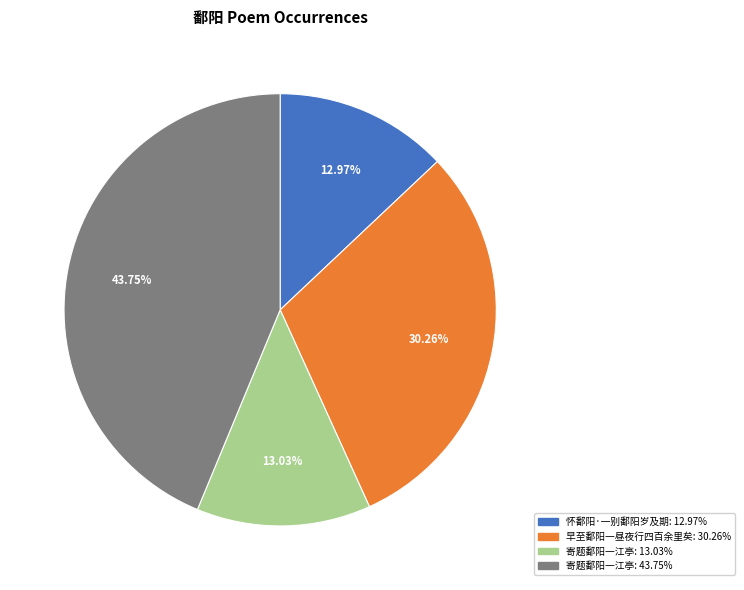

Is there a majority slice in this chart?

No